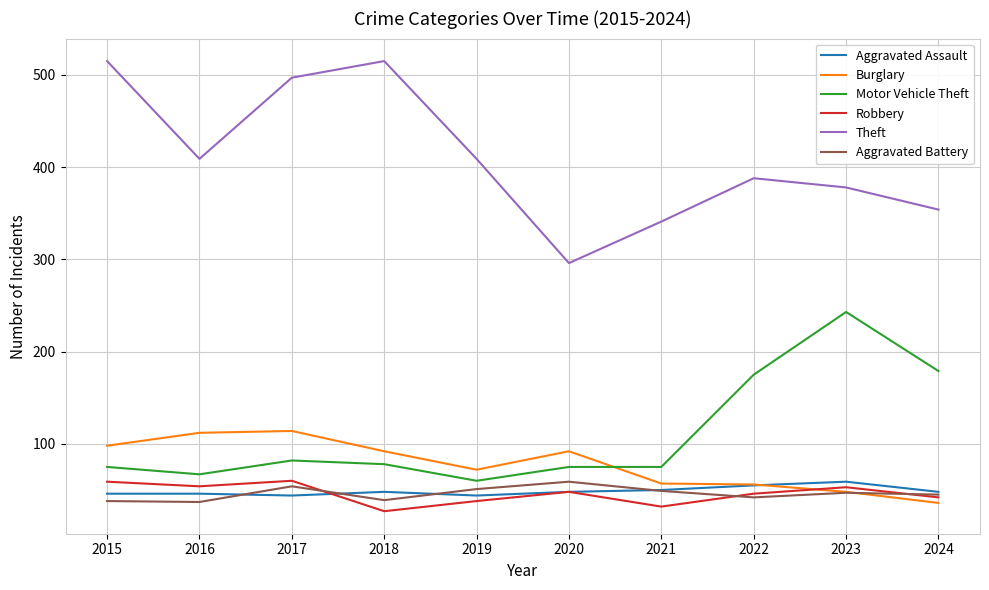

True or false: Theft and Motor Vehicle Theft cross at least once.

False